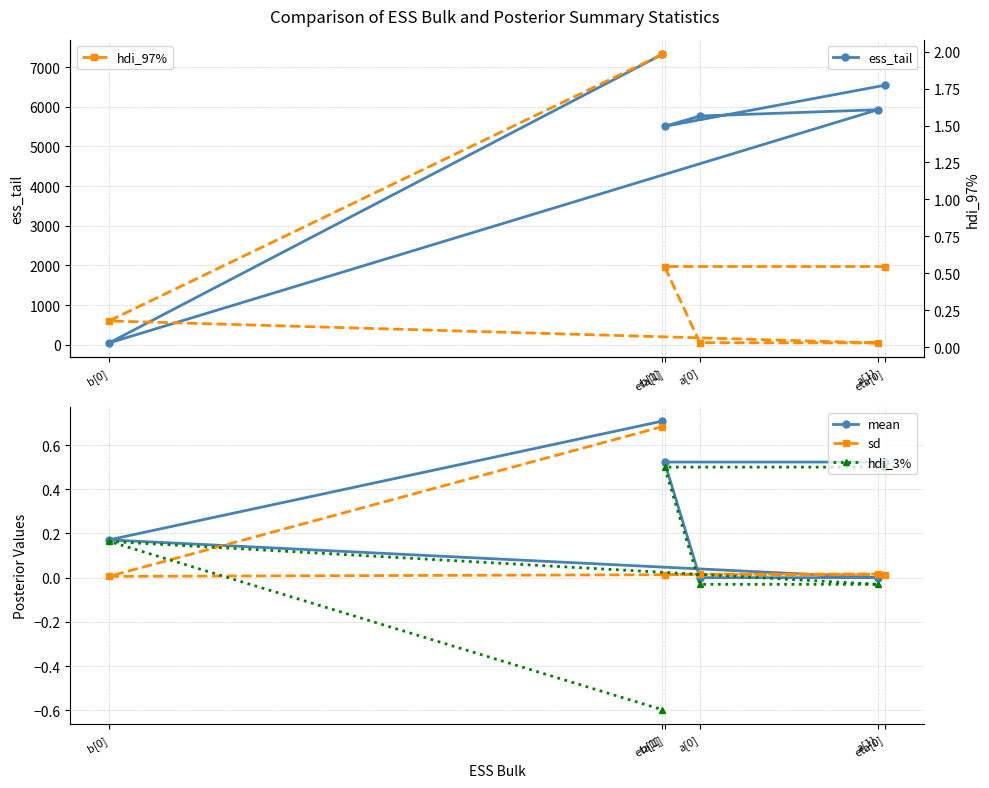

At which label does ess_tail first exceed 5925?

b[1]